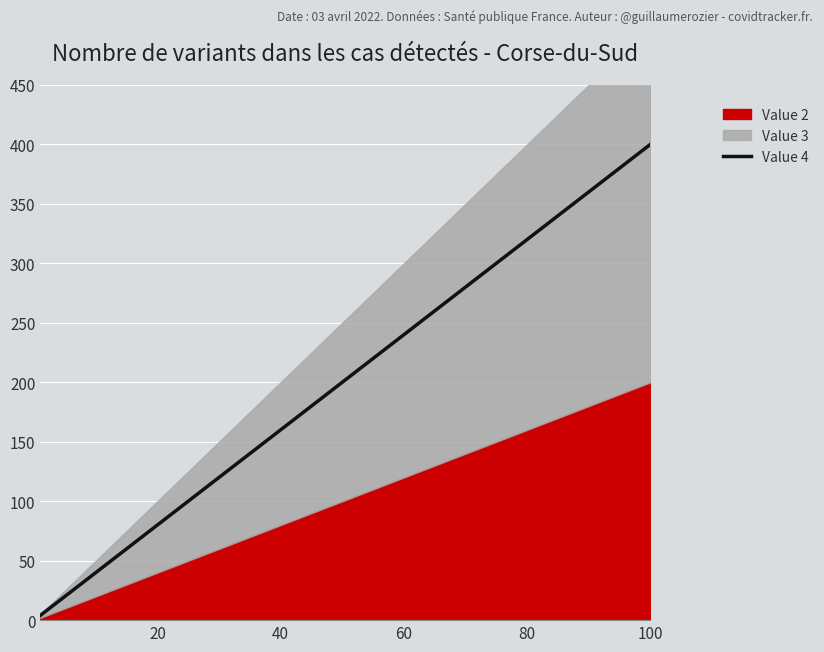

True or false: the data shows 248 at 100.

False